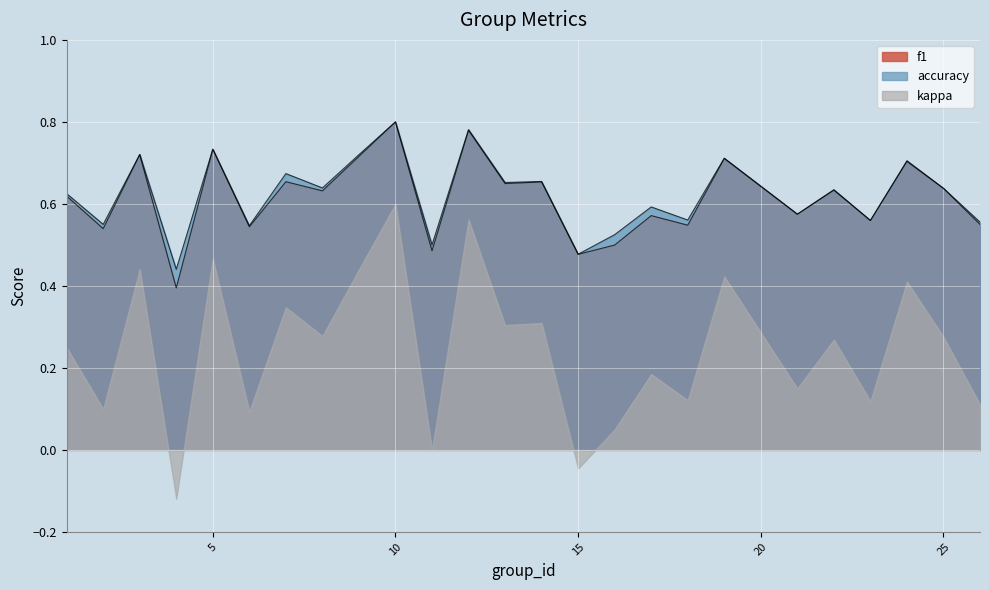

How many data points does each series have?

25